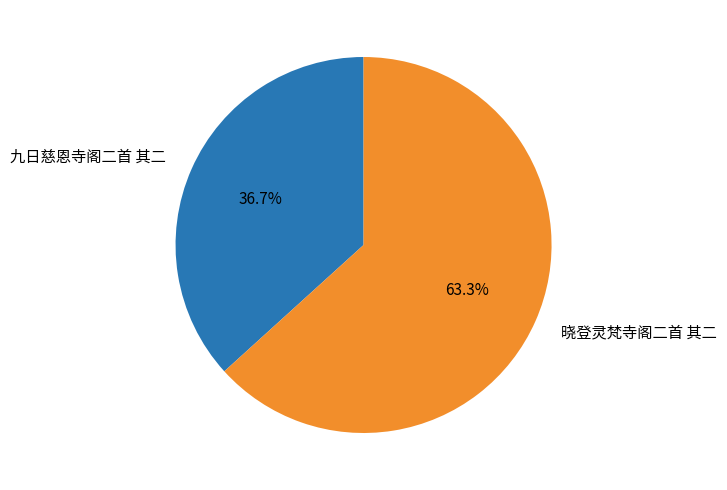

Rank the categories by value from highest to lowest.

晓登灵梵寺阁二首 其二, 九日慈恩寺阁二首 其二